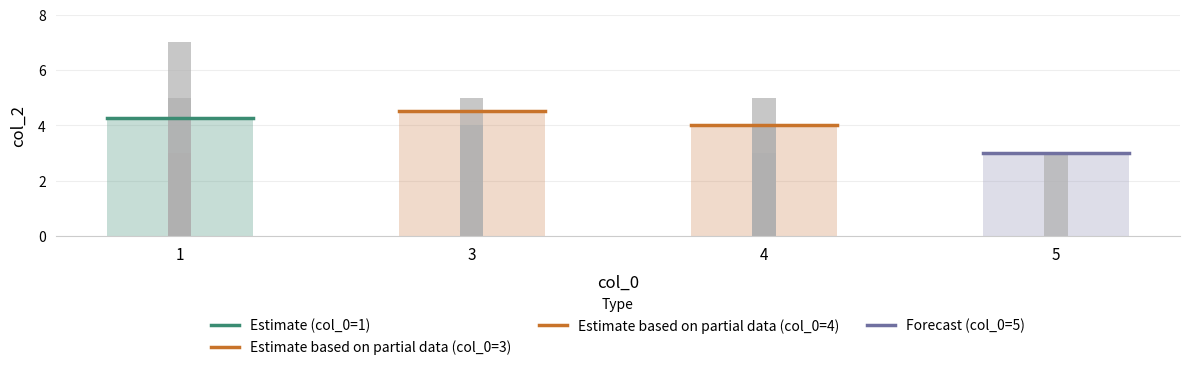

How many bars are there in total?

8